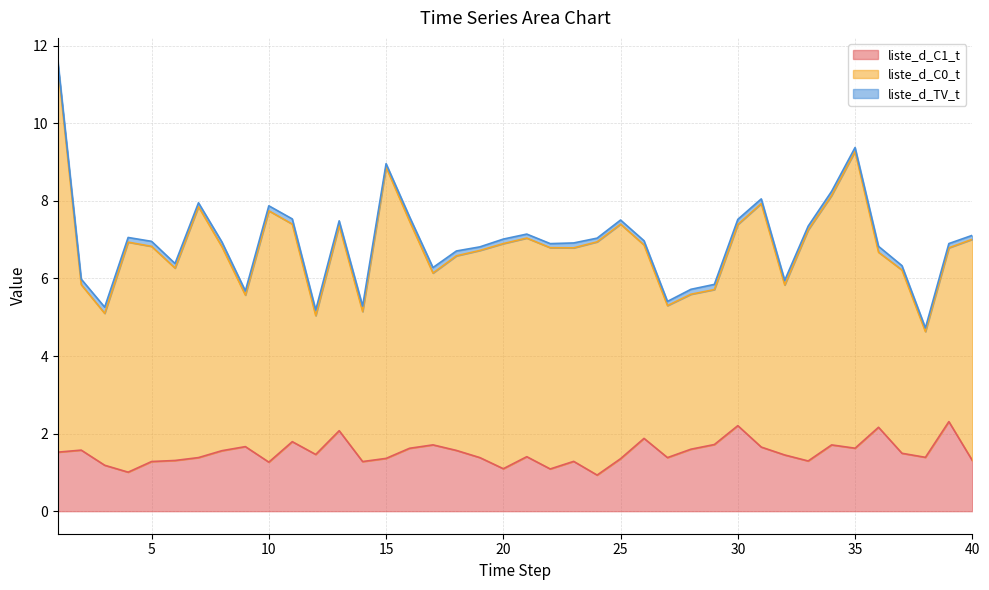

The value of liste_d_TV_t at 19 is 0.1. True or false?

False